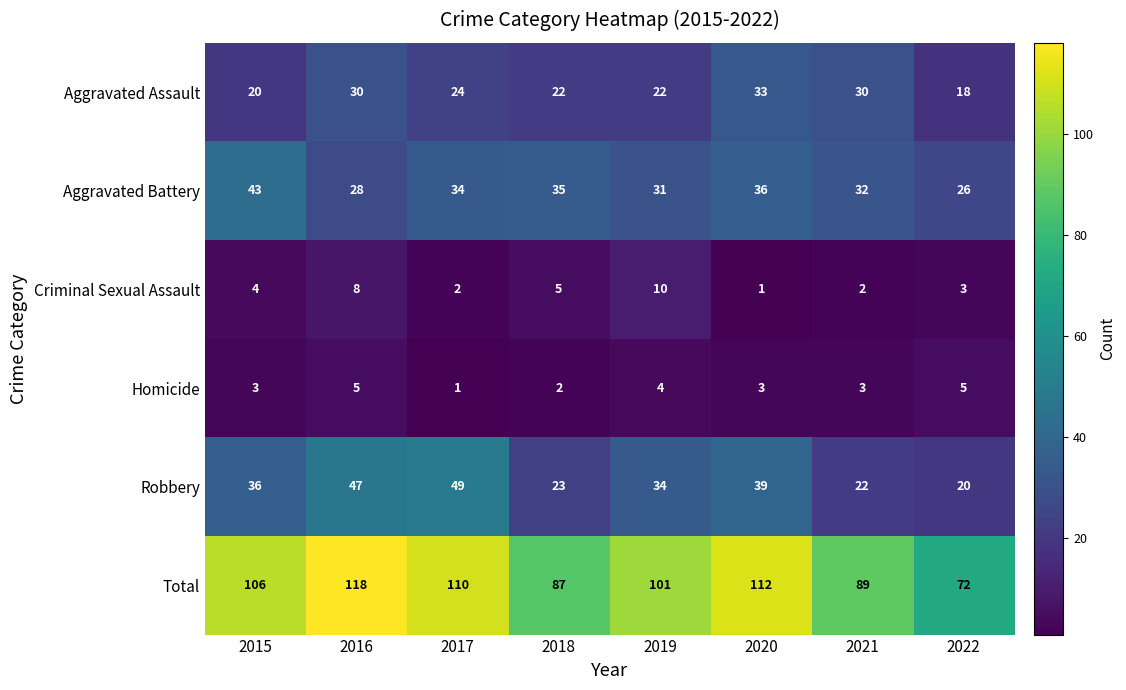

How many Criminal Sexual Assault values are between 2 and 8?

6